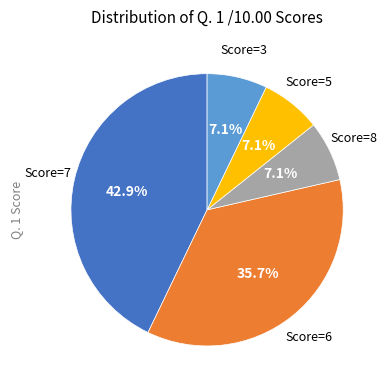

Is there a majority slice in this chart?

No